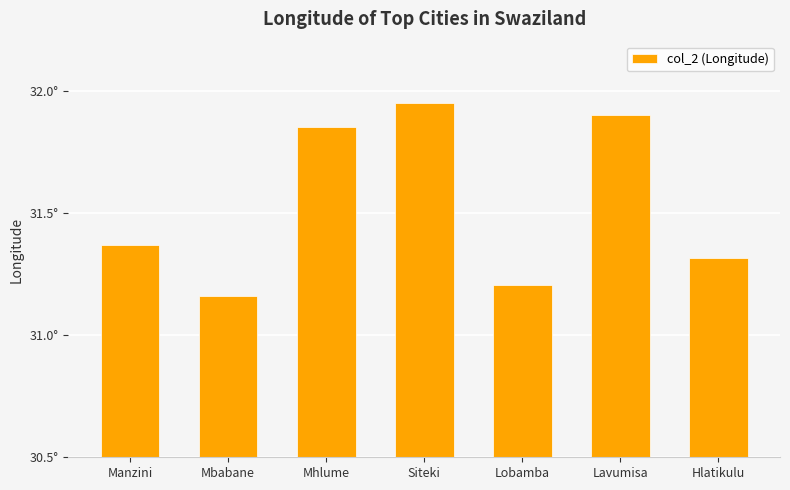

Does the chart contain any negative values?

No